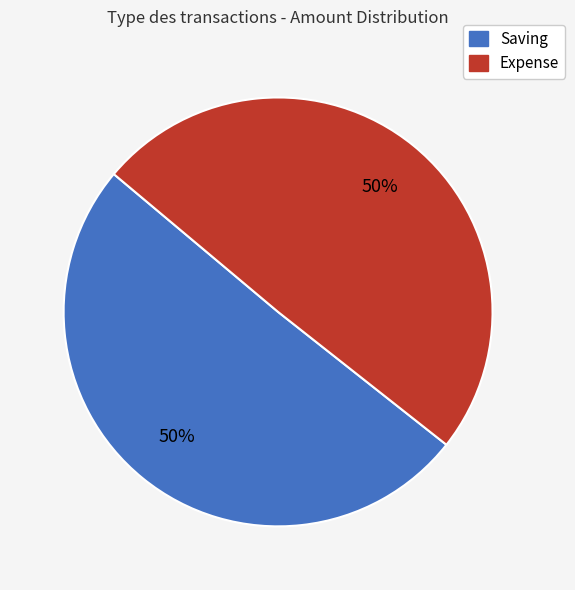

The Saving slice represents 50% of the pie. True or false?

True